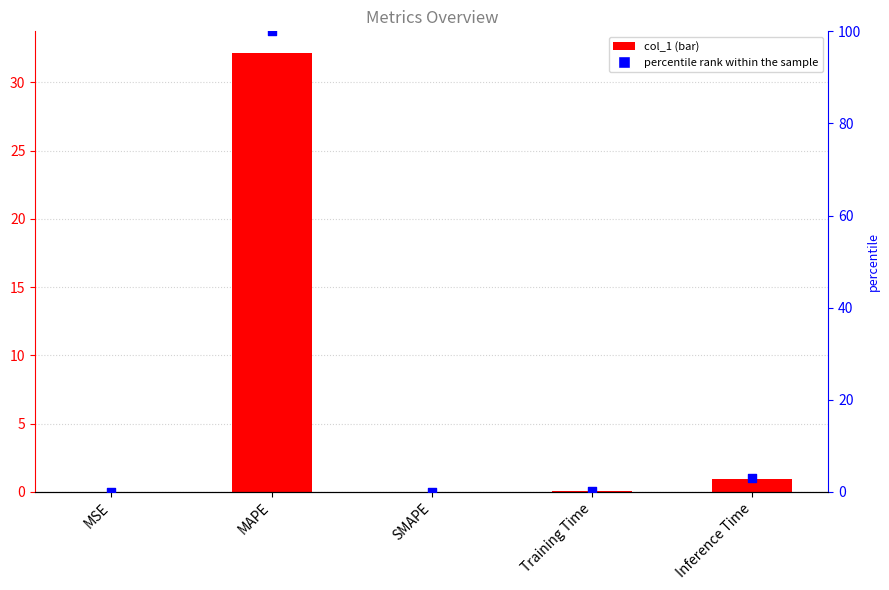

Which series reaches the minimum Y coordinate?

col_1